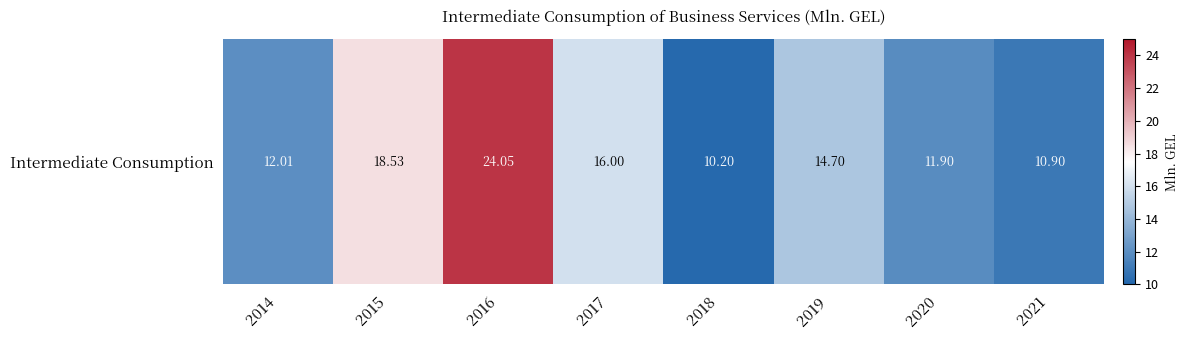

Rank the categories by value from lowest to highest.

2018, 2021, 2020, 2014, 2019, 2017, 2015, 2016